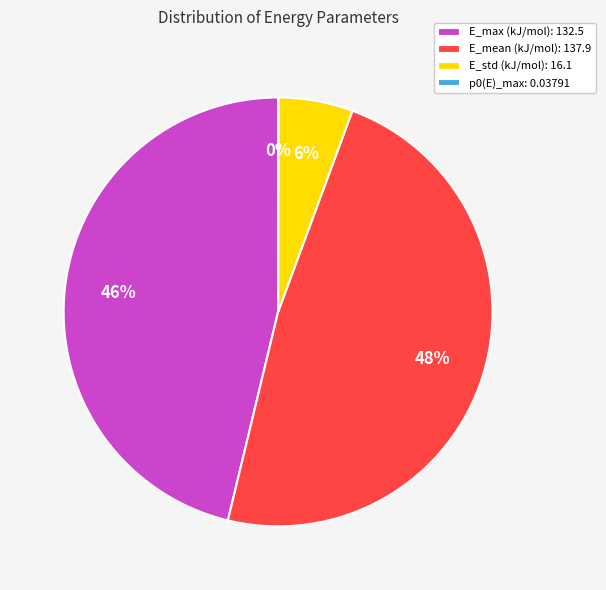

Combined, do E_max (kJ/mol): 132.5 and E_std (kJ/mol): 16.1 account for over 50%?

Yes